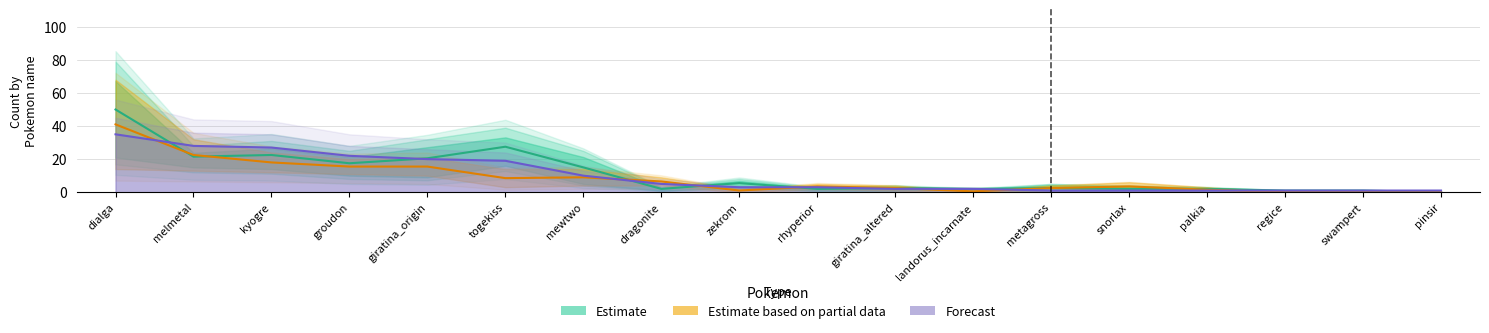

At how many categories does at least one series exceed 22?

4